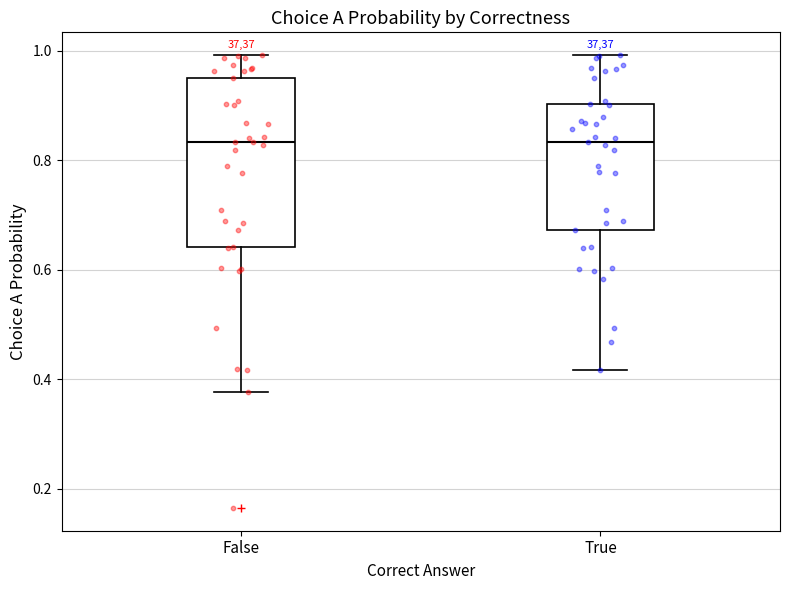

Which box is the tallest, from its lower edge to its upper edge?

False